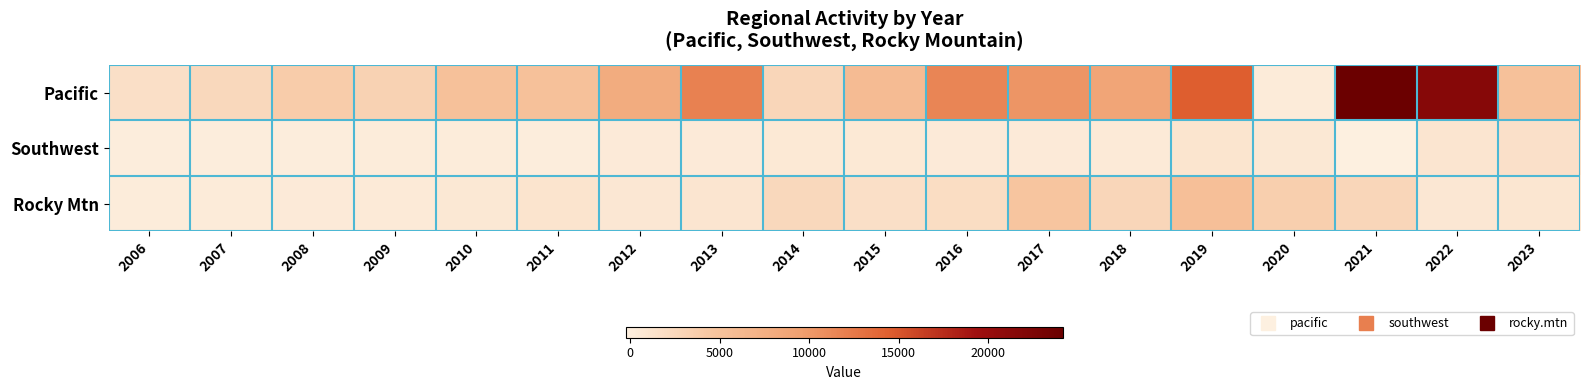

What is the difference between the highest and lowest values at 2014?

2080